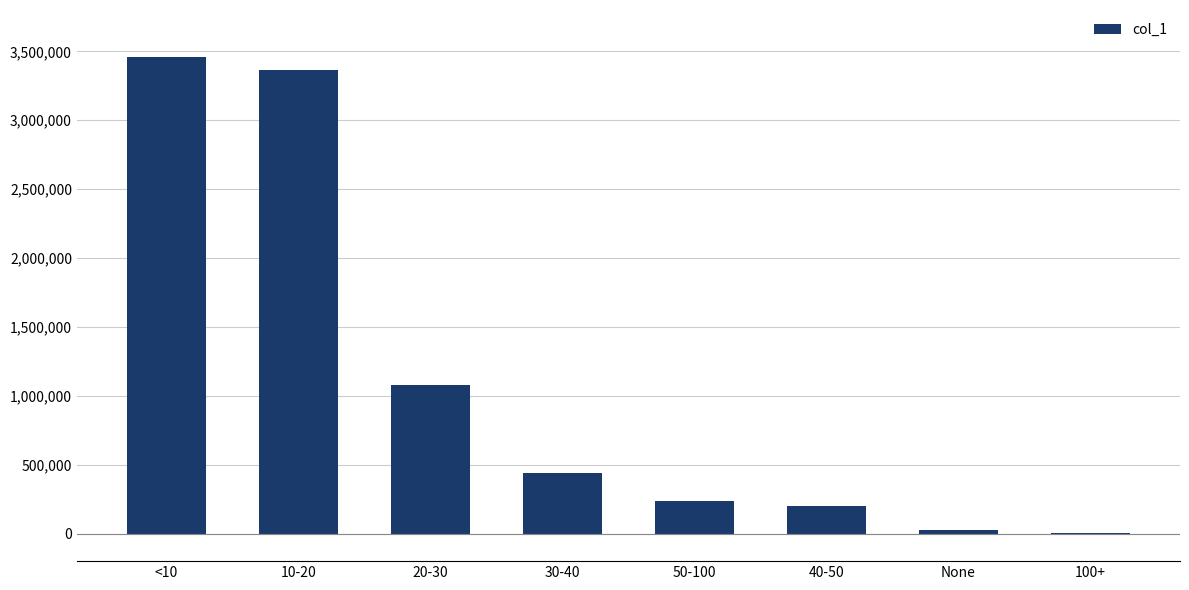

Which category has the highest value across all series?

<10